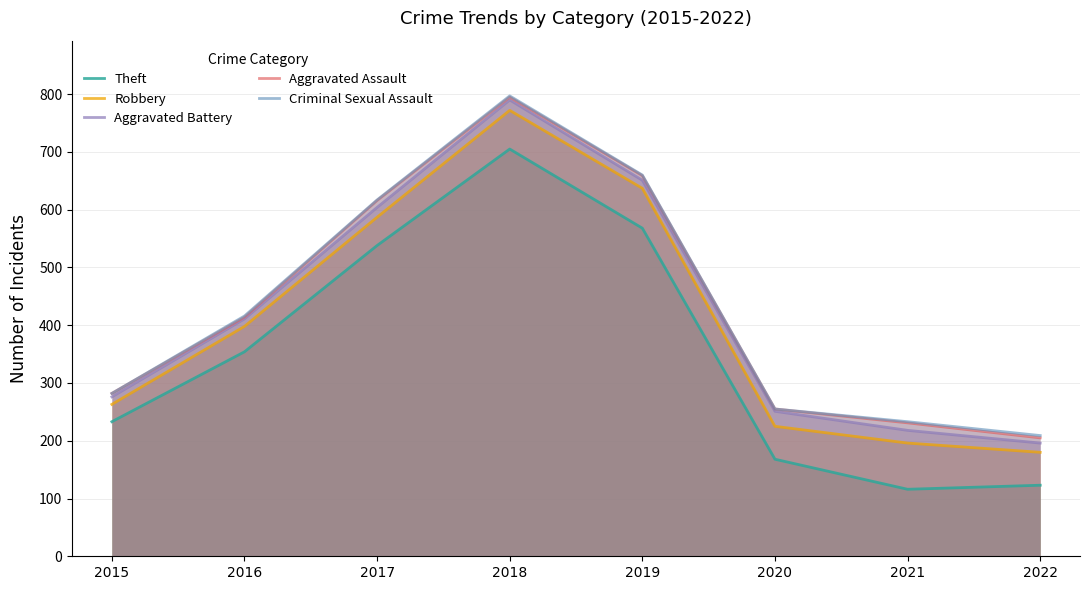

At which category does Theft reach its first local peak?

2018